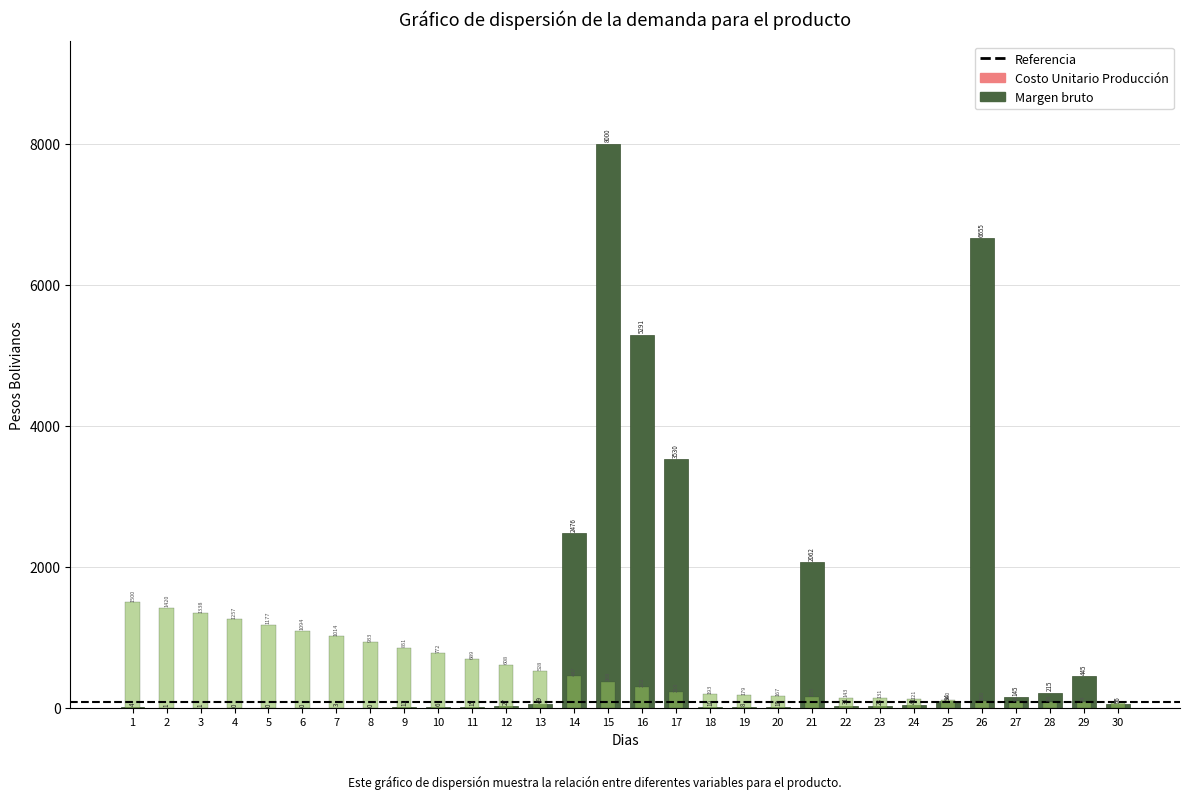

What is the value of the open_interest bar at the 25th from the left?

94.3